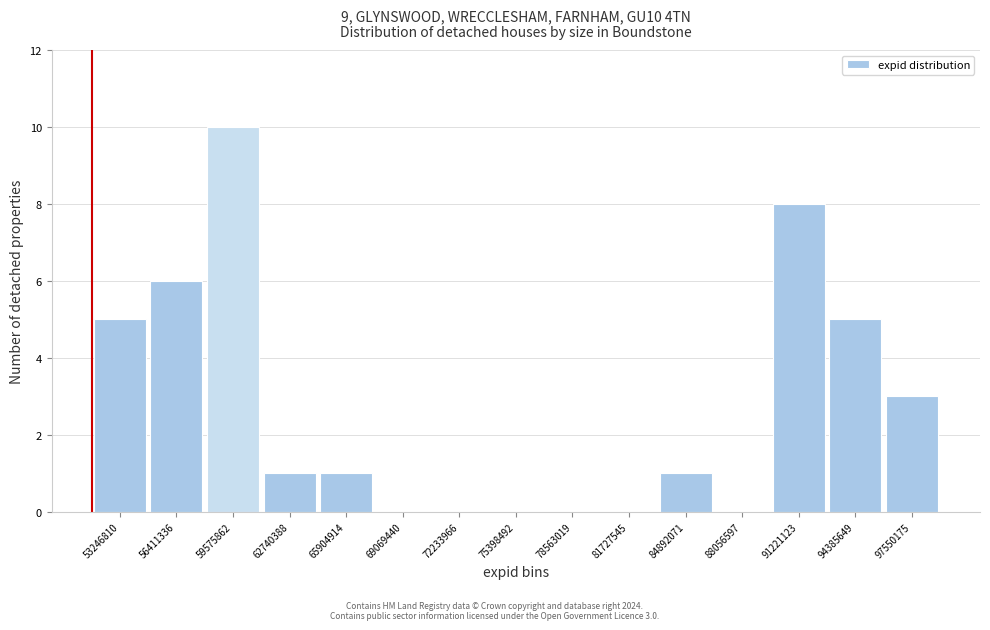

Reading right to left, what are all the values shown in this chart?

97550175=3	94385649=5	91221123=8	88056597=0	84892071=1	81727545=0	78563019=0	75398492=0	72233966=0	69069440=0	65904914=1	62740388=1	59575862=10	56411336=6	53246810=5